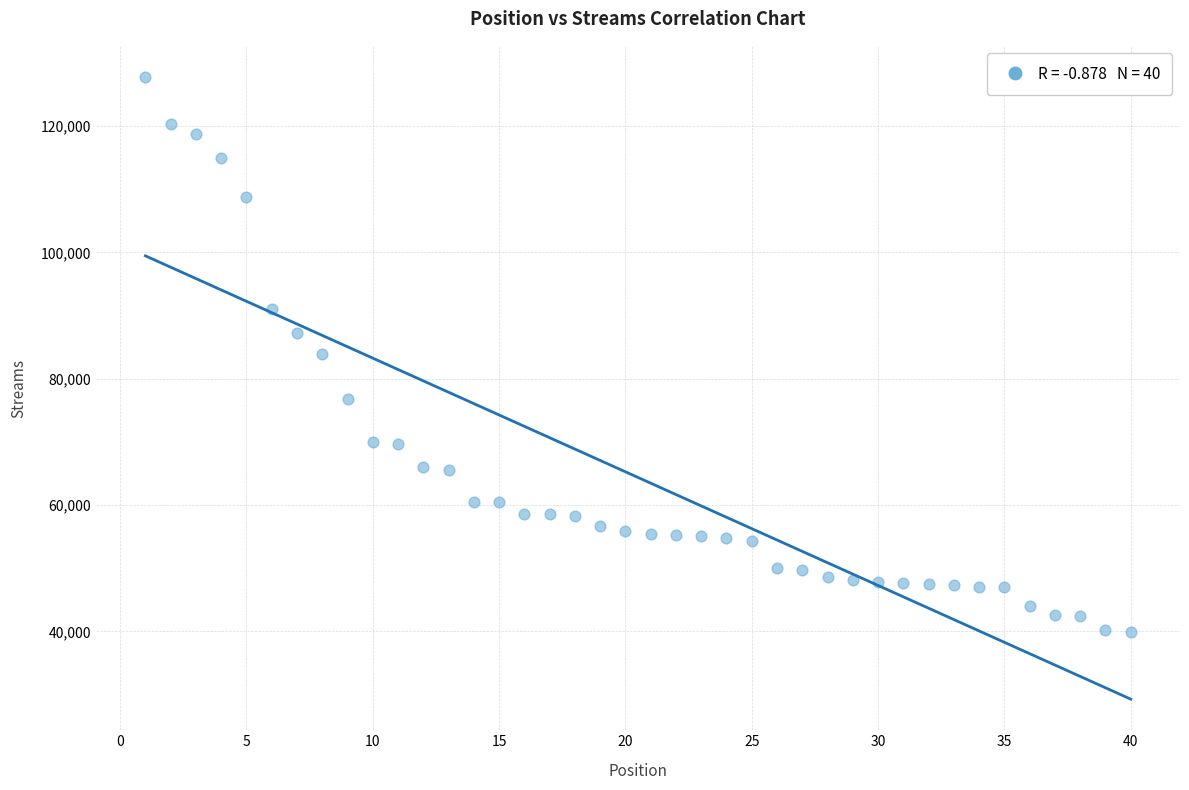

What is the range of Y values (max minus min)?

87813